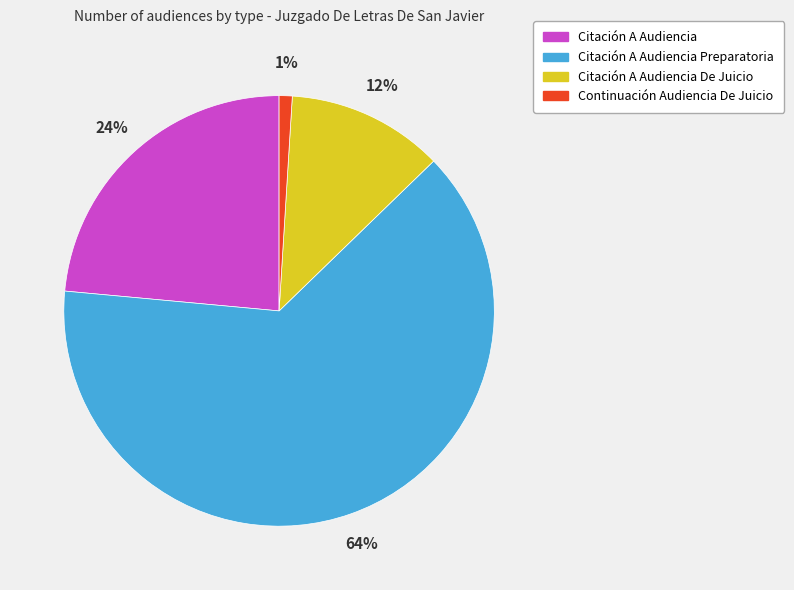

Is there a majority slice in this chart?

Yes